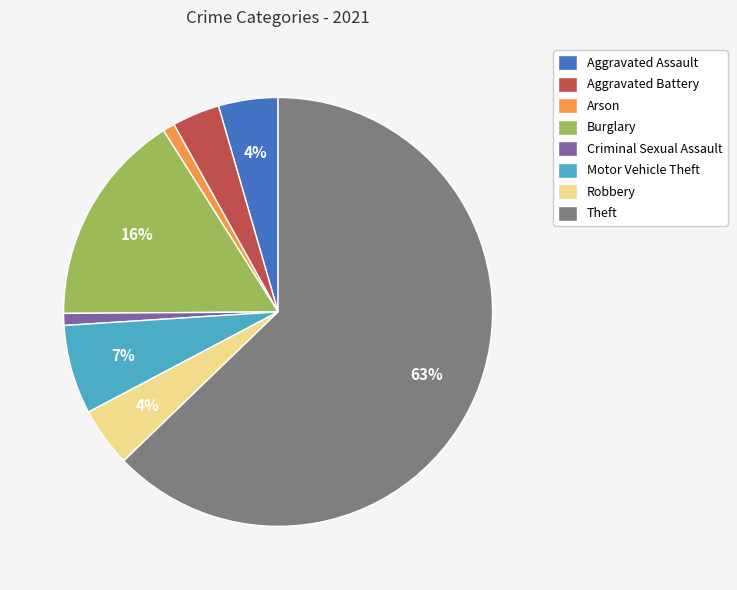

Do Burglary and Criminal Sexual Assault together represent more than half of the pie?

No